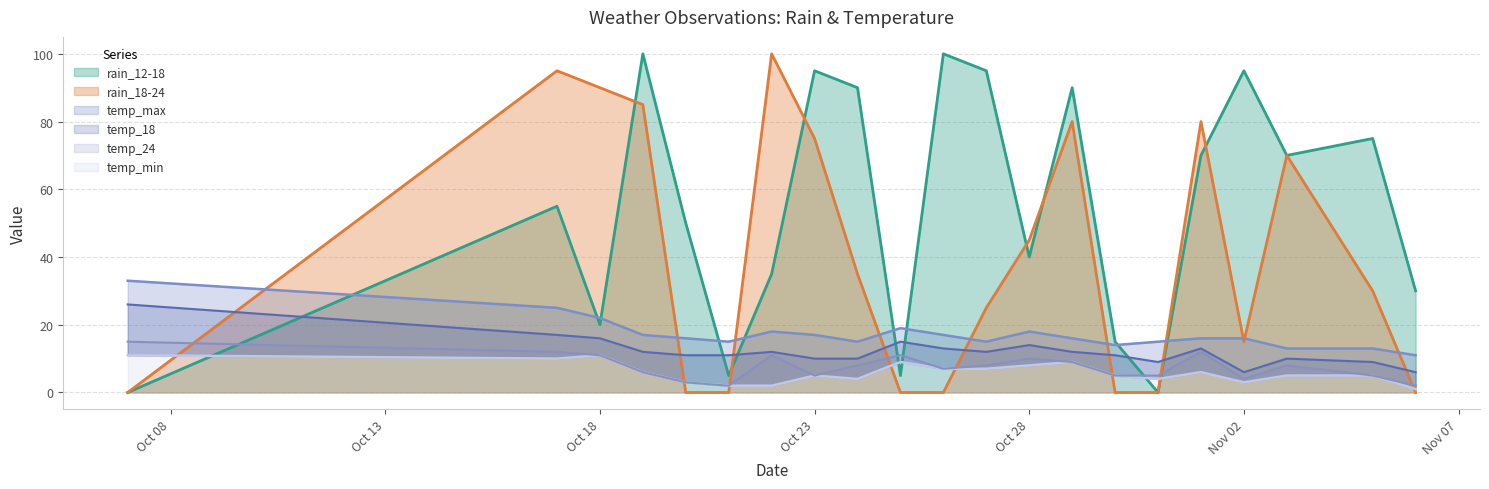

What is the sum of all temp_18 values?

255